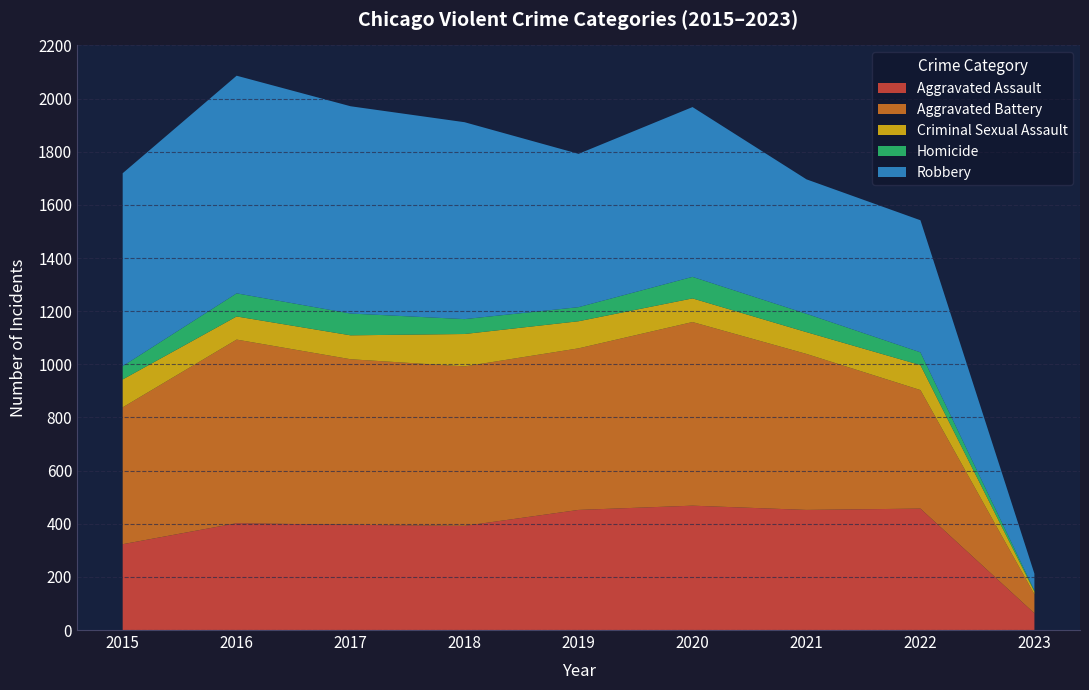

Reading left to right, extract all data points from this chart.

Aggravated Assault: 2015=323	2016=402	2017=396	2018=392	2019=452	2020=468	2021=452	2022=457	2023=63
Aggravated Battery: 2015=515	2016=691	2017=623	2018=600	2019=608	2020=691	2021=587	2022=446	2023=71
Criminal Sexual Assault: 2015=105	2016=87	2017=90	2018=122	2019=102	2020=89	2021=82	2022=94	2023=11
Homicide: 2015=50	2016=87	2017=82	2018=56	2019=53	2020=81	2021=69	2022=48	2023=4
Robbery: 2015=726	2016=819	2017=780	2018=741	2019=577	2020=639	2021=506	2022=497	2023=63